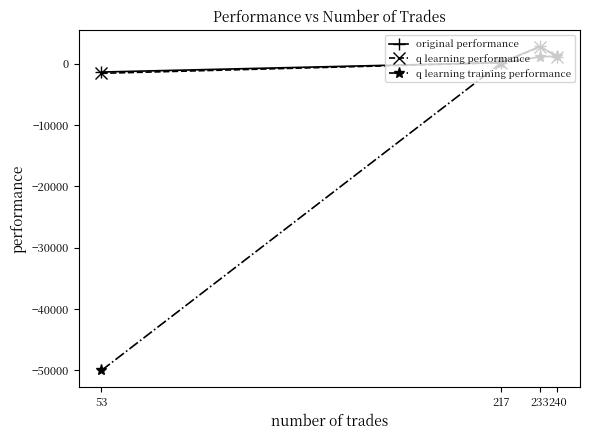

Which series ends up on top after the final intersection of original performance and q learning training performance?

q learning training performance